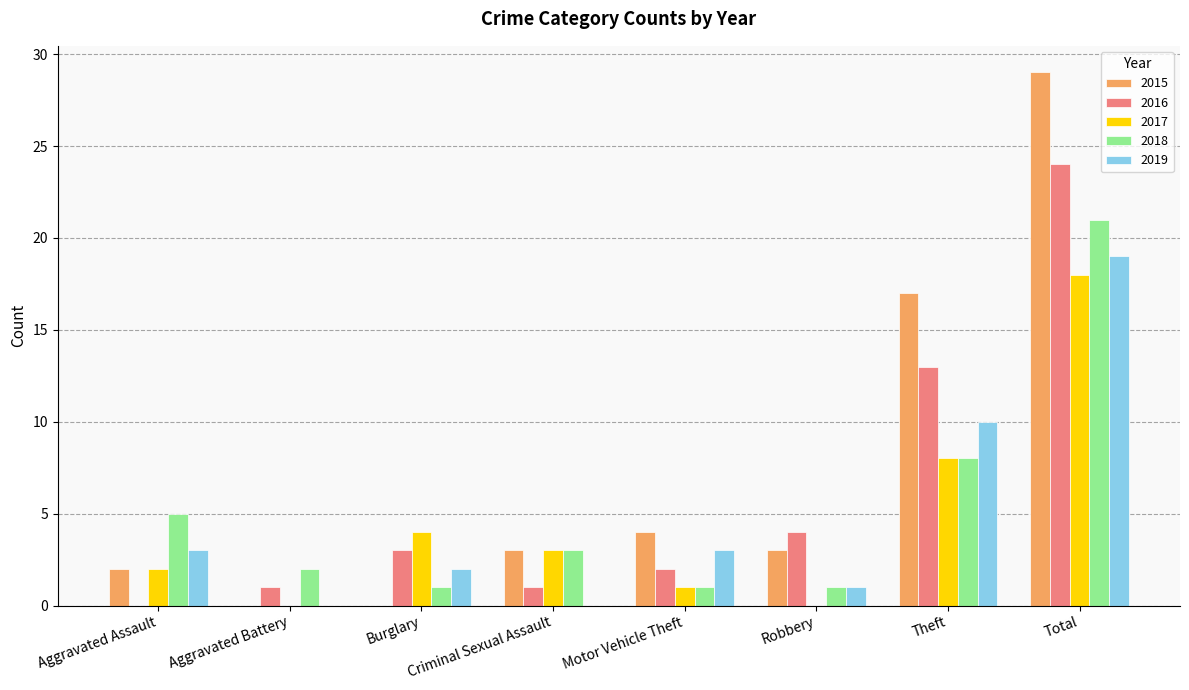

Is it true that 2015 equals 2 at Aggravated Assault?

True